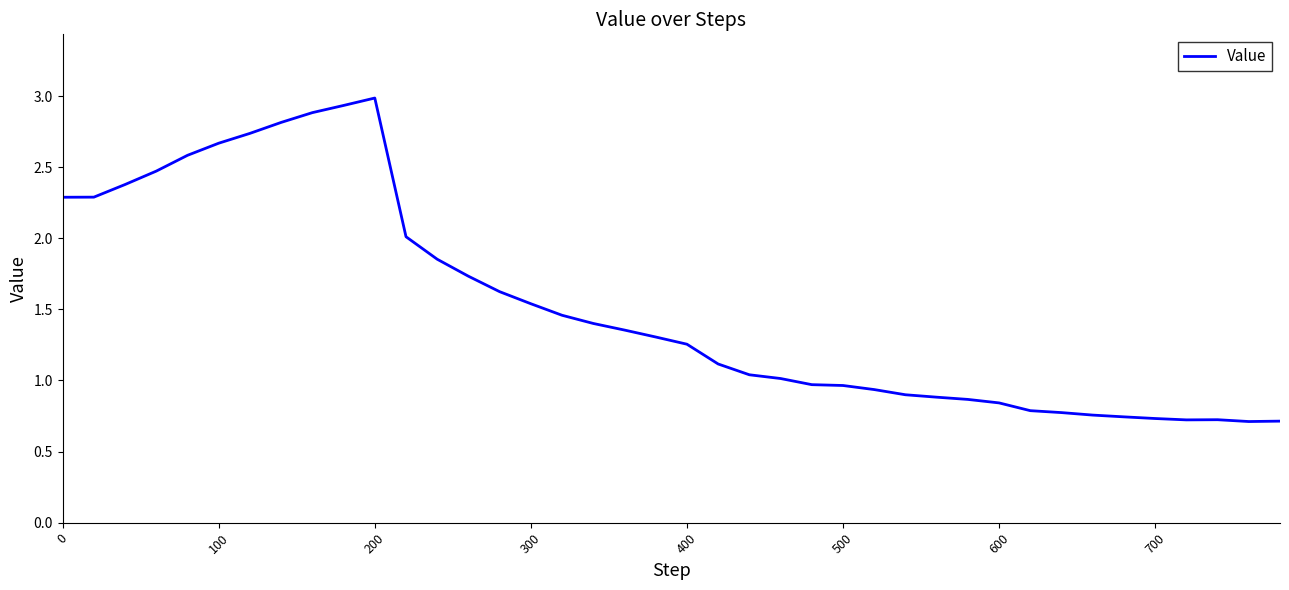

What is the difference between the maximum and minimum values?

2.3